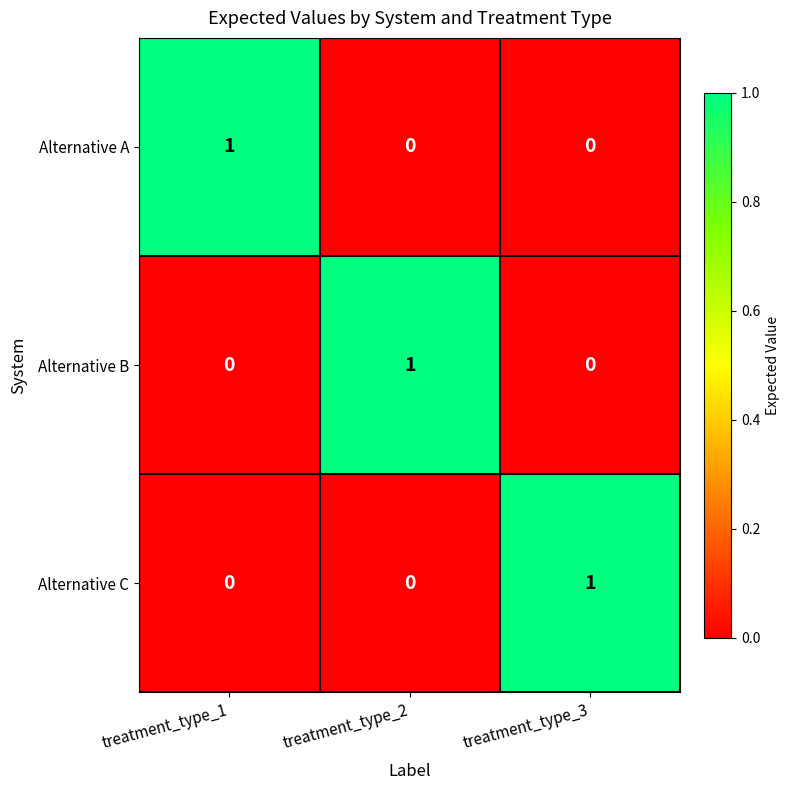

How many values in the Alternative B series exceed 0?

1